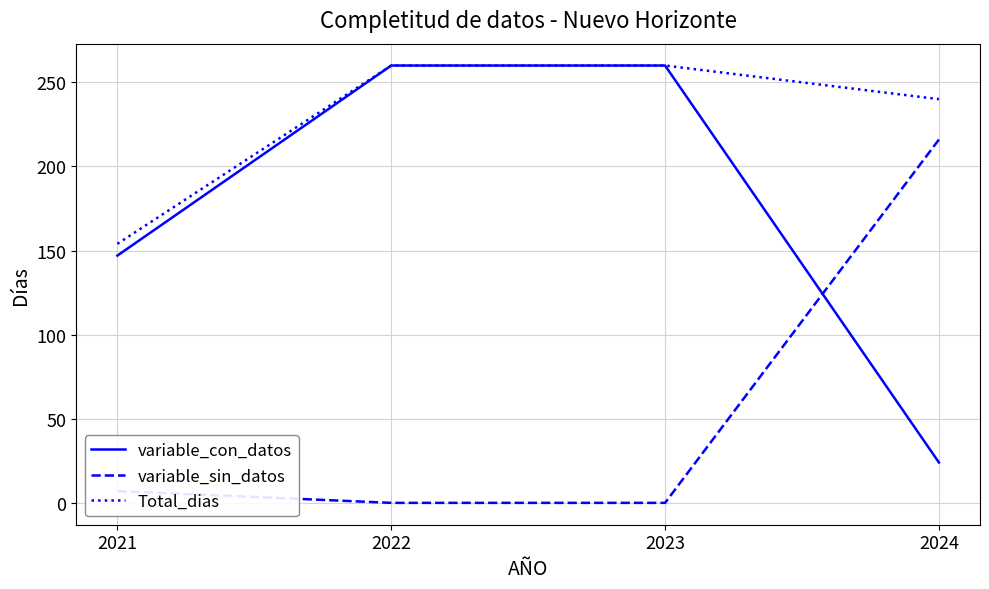

Rank the series by their average value, from highest to lowest.

Total_dias, variable_con_datos, variable_sin_datos